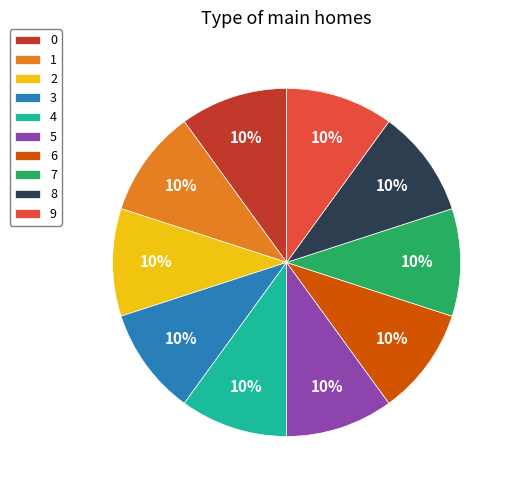

To the nearest percent, what is the average slice percentage?

10%